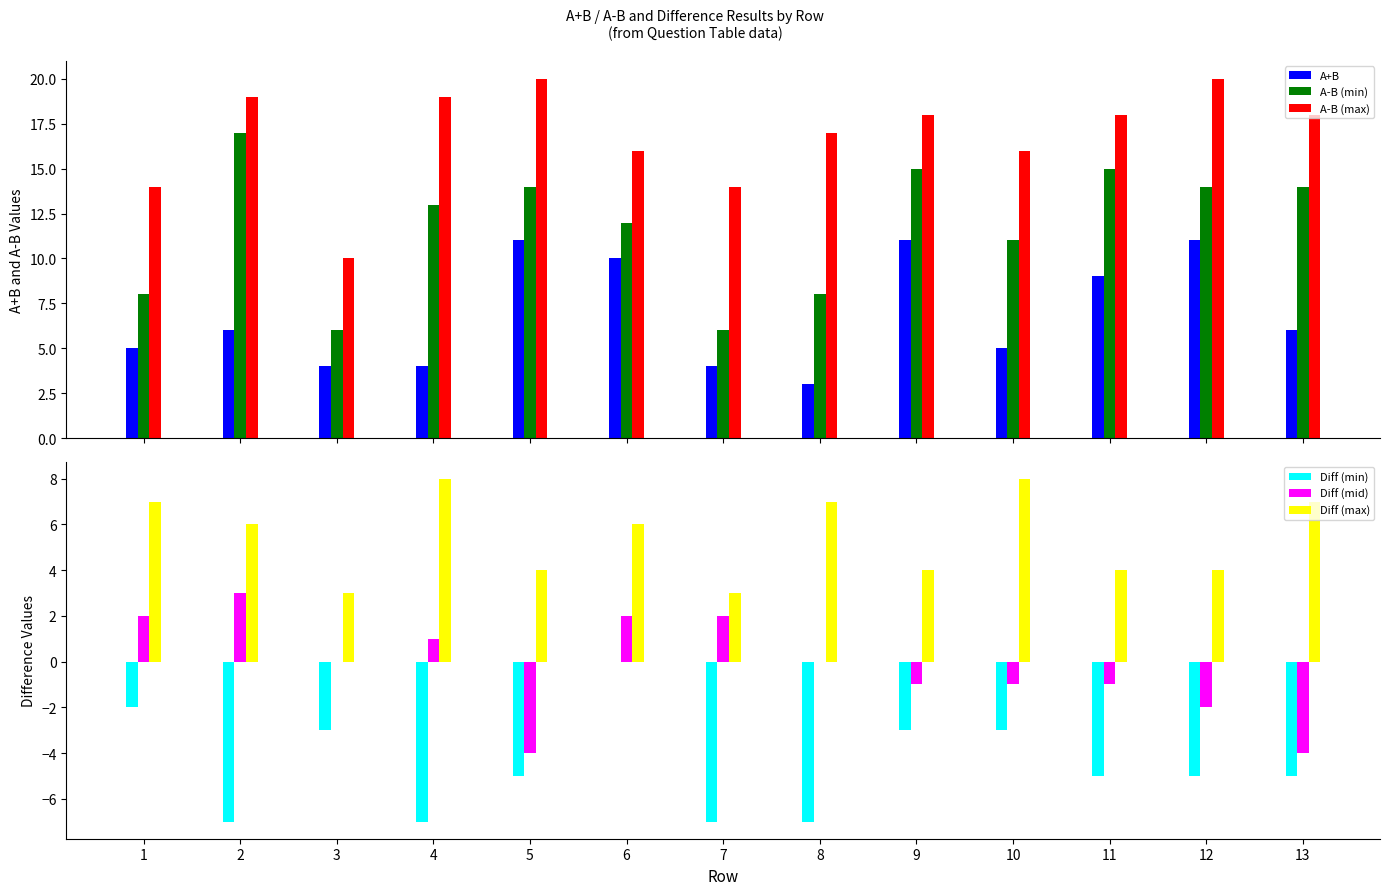

Count the Diff (mid) values in the range -1 to 2.

9